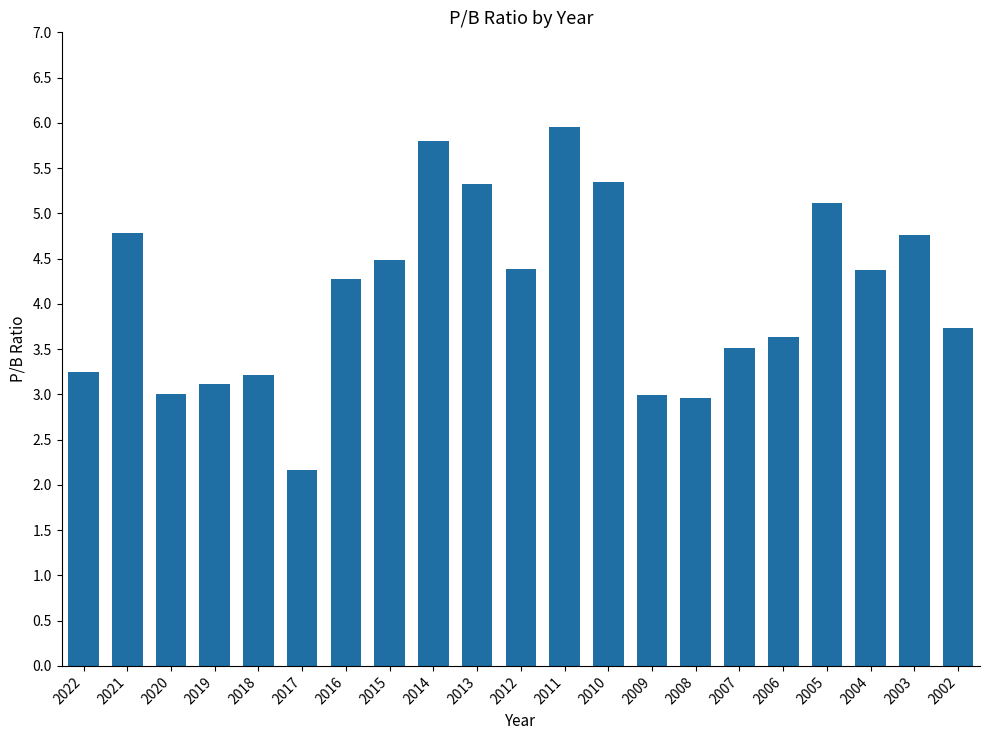

What is the average value?

4.1